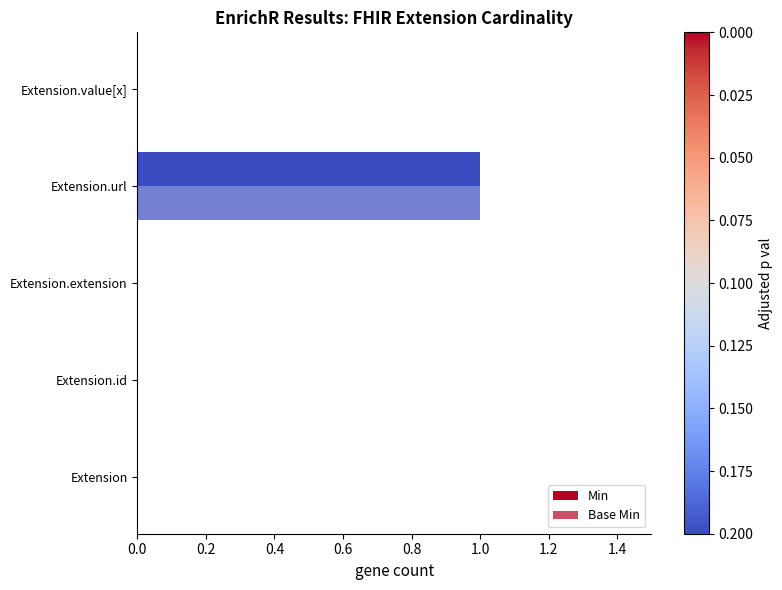

Rank the series by their maximum value, from highest to lowest.

Min, Base Min